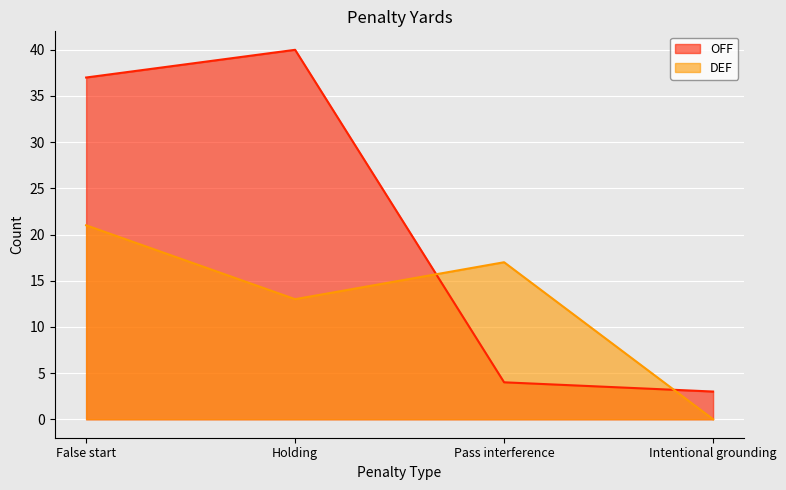

How many data points in DEF are above 17?

1